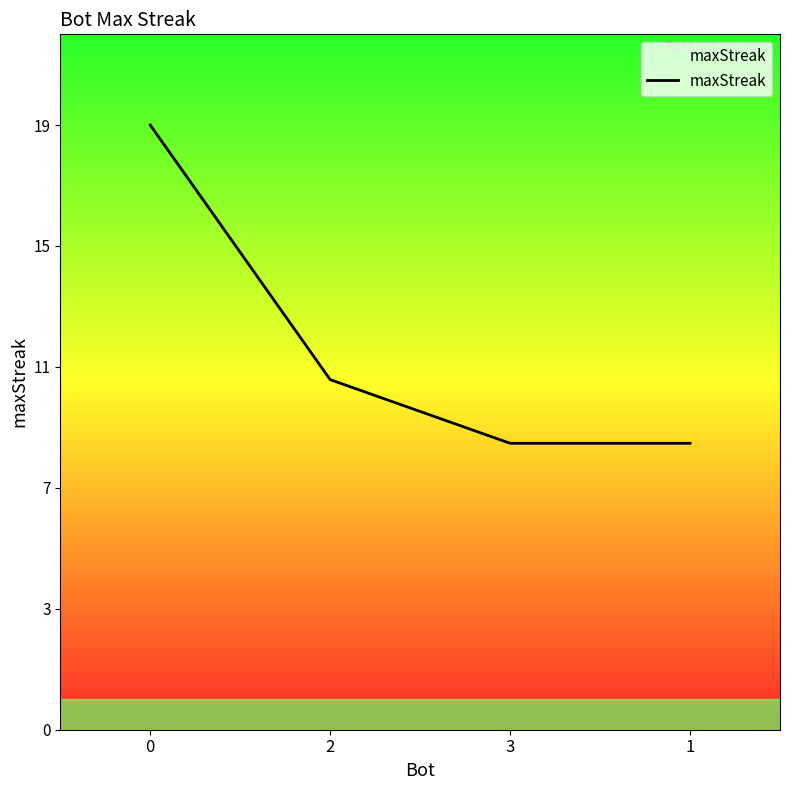

Reading right to left, transcribe all the data shown in this chart.

1=9	3=9	2=11	0=19